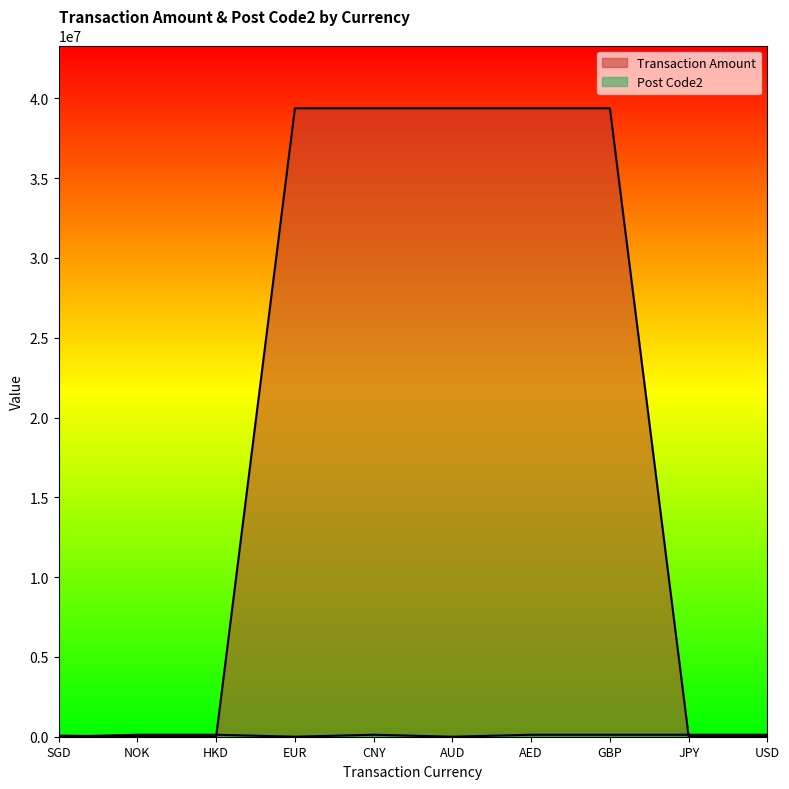

At which label is Transaction Amount closest to 19690004?

SGD